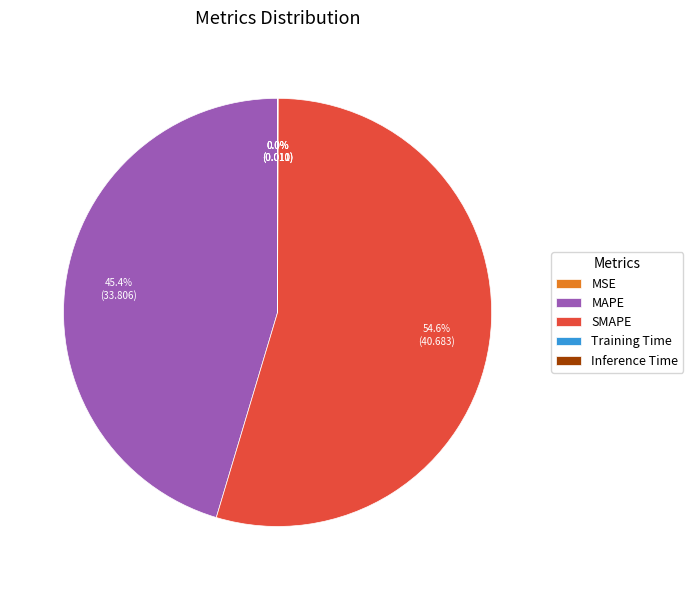

Which category accounts for the majority?

SMAPE